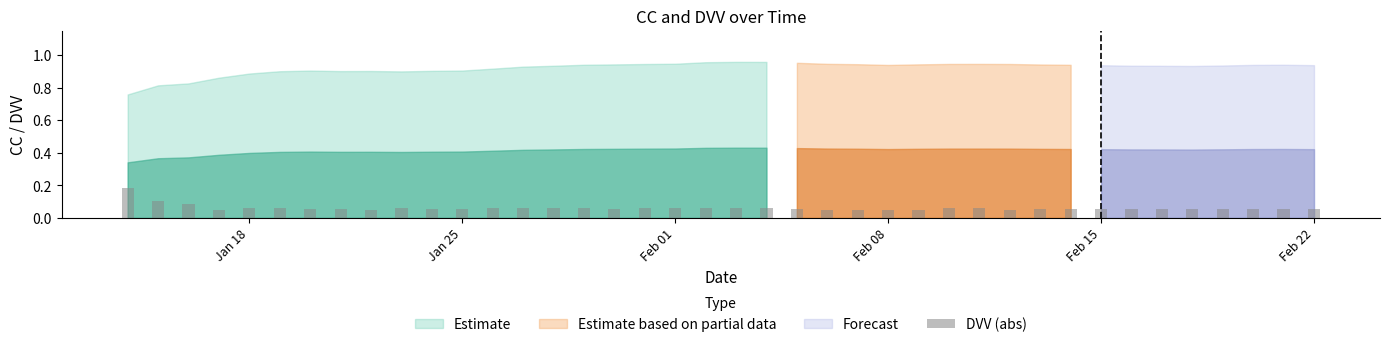

How many values are between 0 and 1?

40